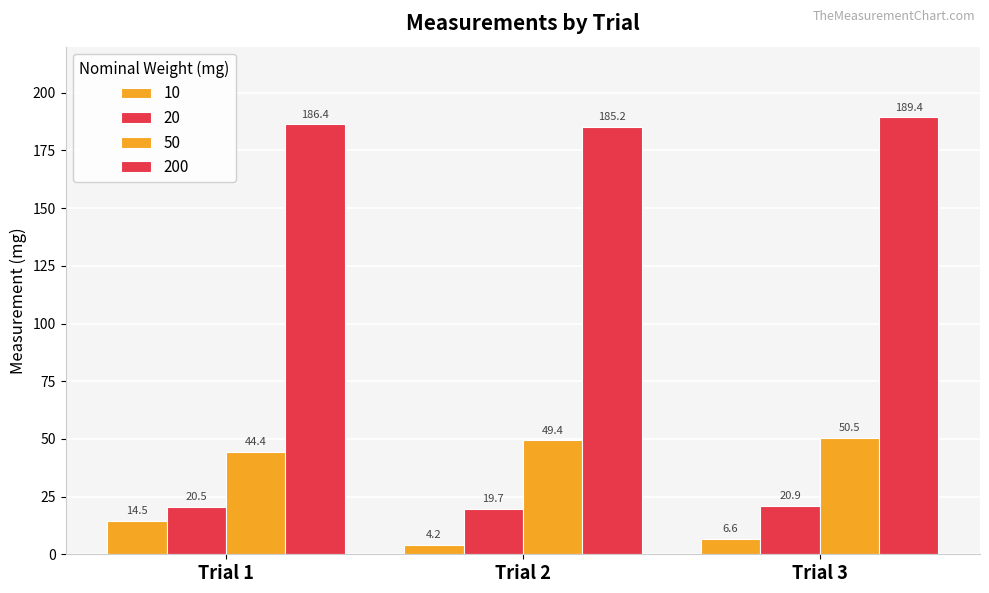

How many data points in 20 are less than 20?

1